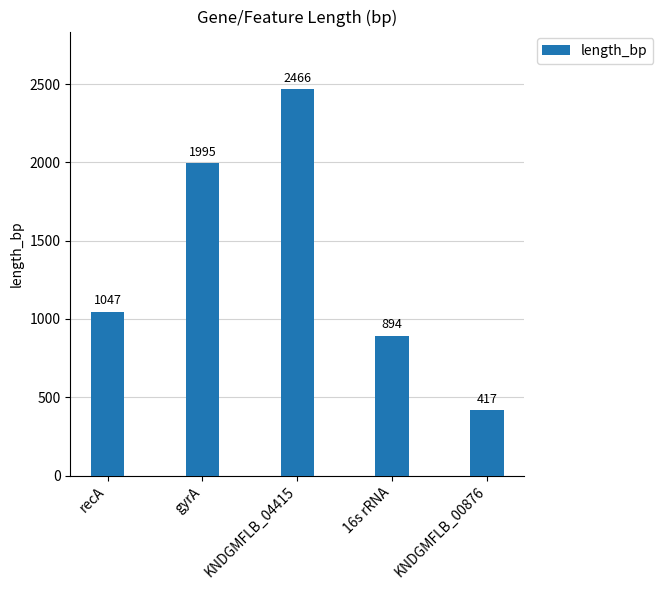

The value at recA is 1664. True or false?

False